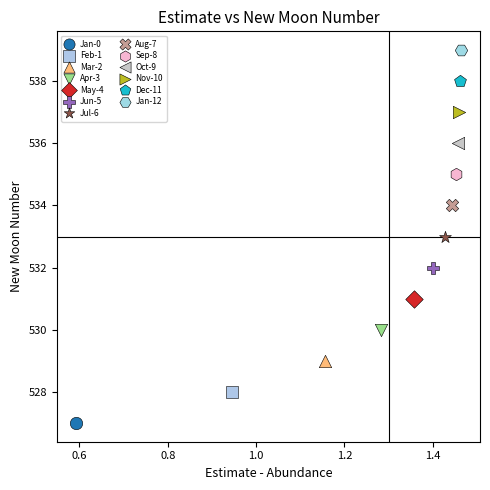

Which series reaches the maximum Y coordinate?

Jan-12